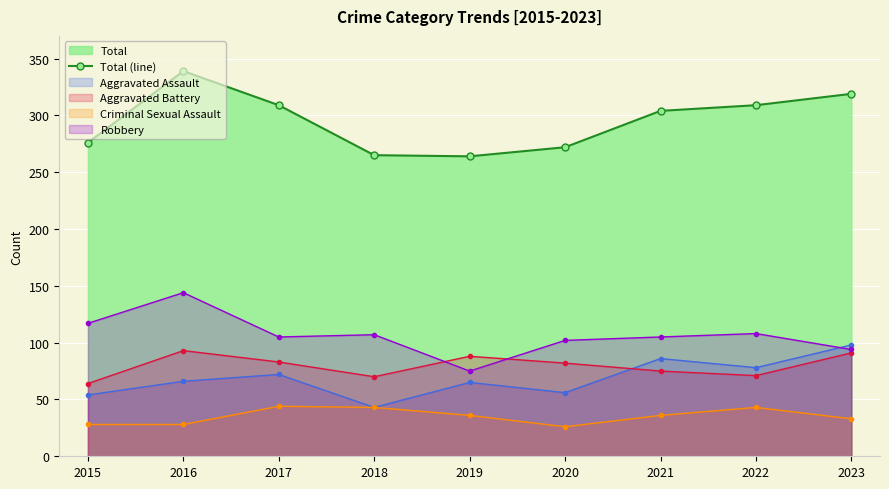

How many points are lower than both their immediate neighbors (excluding endpoints)?

1